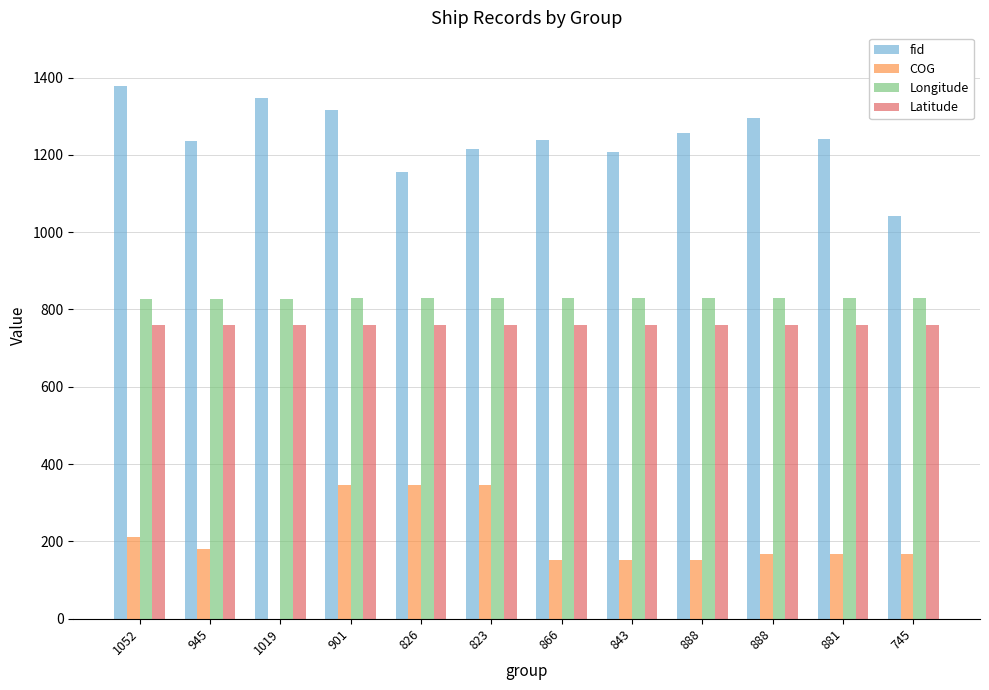

Is it true that fid equals 723.4 at 888?

False